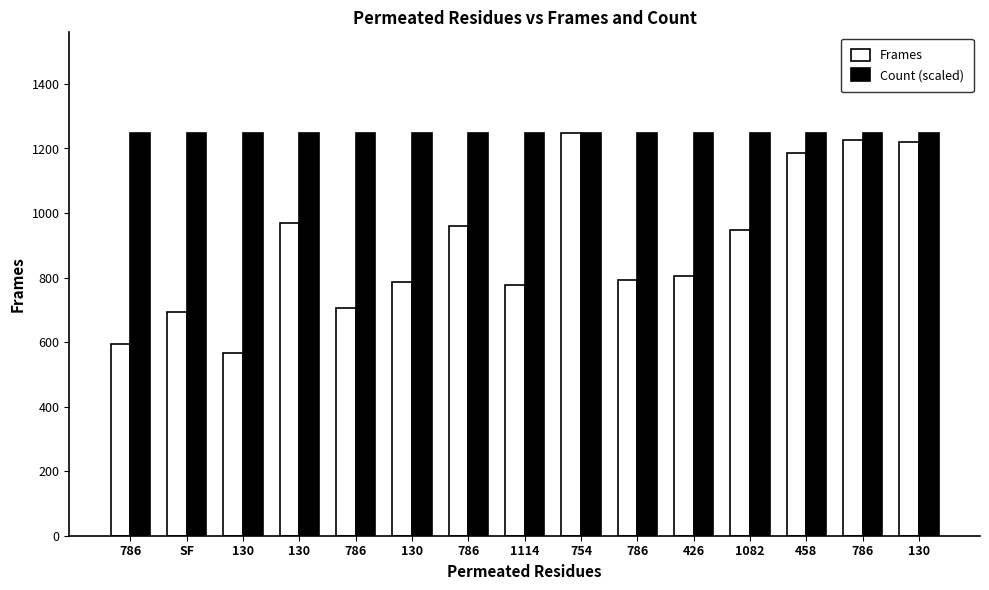

Reading right to left, list all the values displayed in this chart.

Frames: 1219	1225	1186	946	806	794	1248	777	959	787	707	969	565	692	594
Count (scaled): 1248	1248	1248	1248	1248	1248	1248	1248	1248	1248	1248	1248	1248	1248	1248